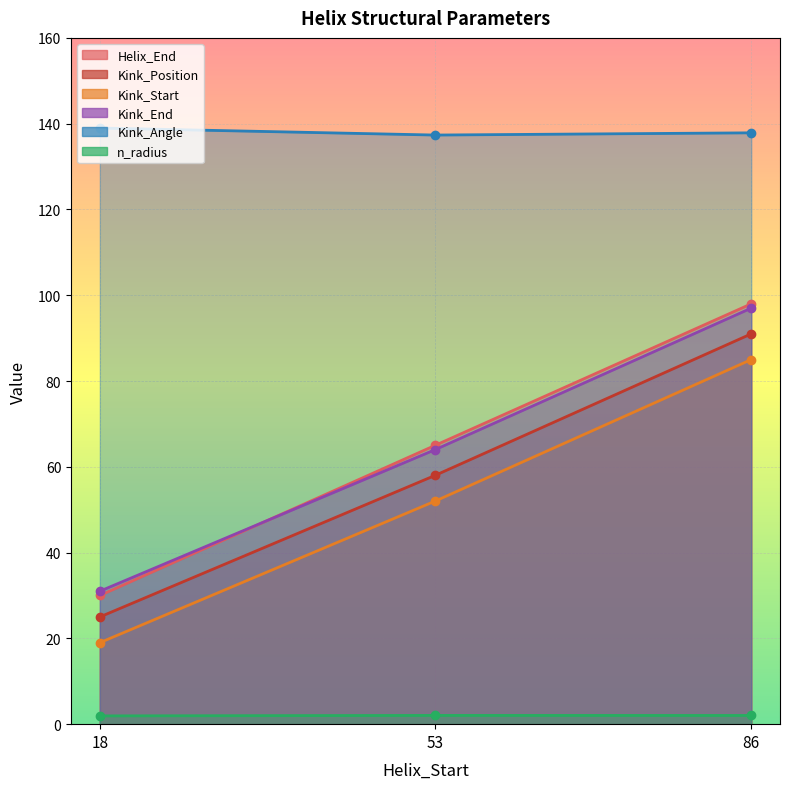

What is the difference between the maximum and minimum values in the Kink_Start series?

66.0